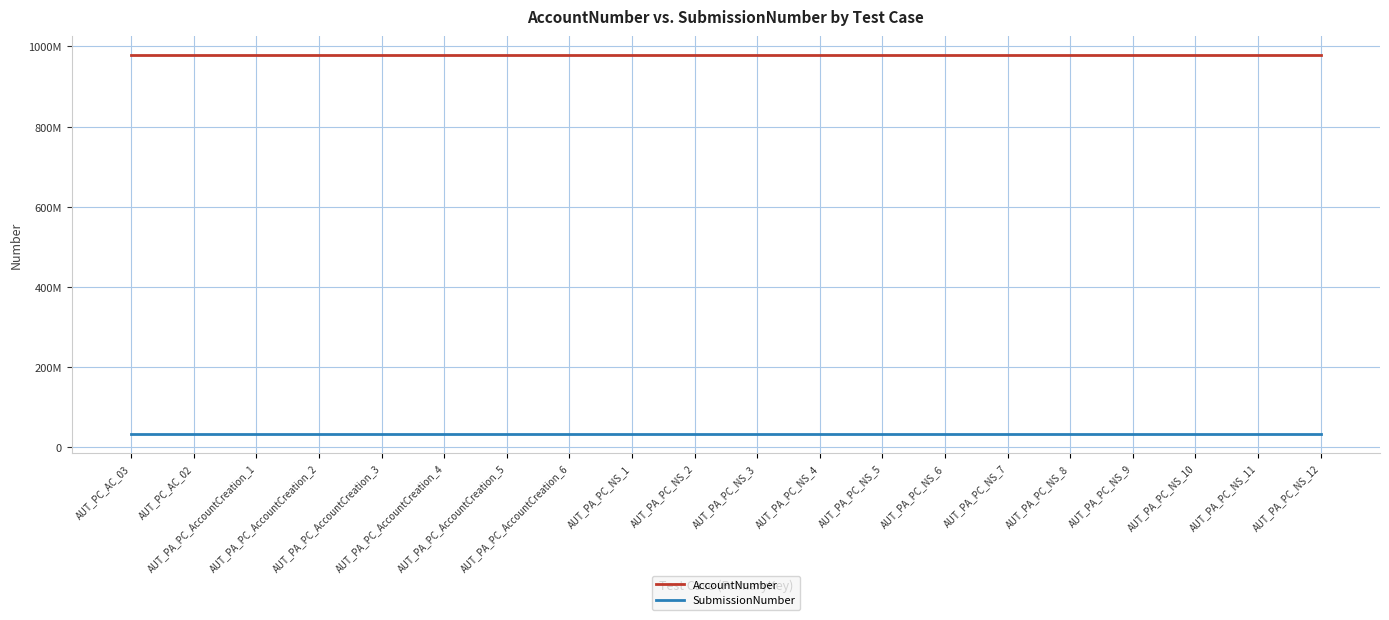

What is the spread (max minus min) of values at AUT_PA_PC_AccountCreation_4?

946590197